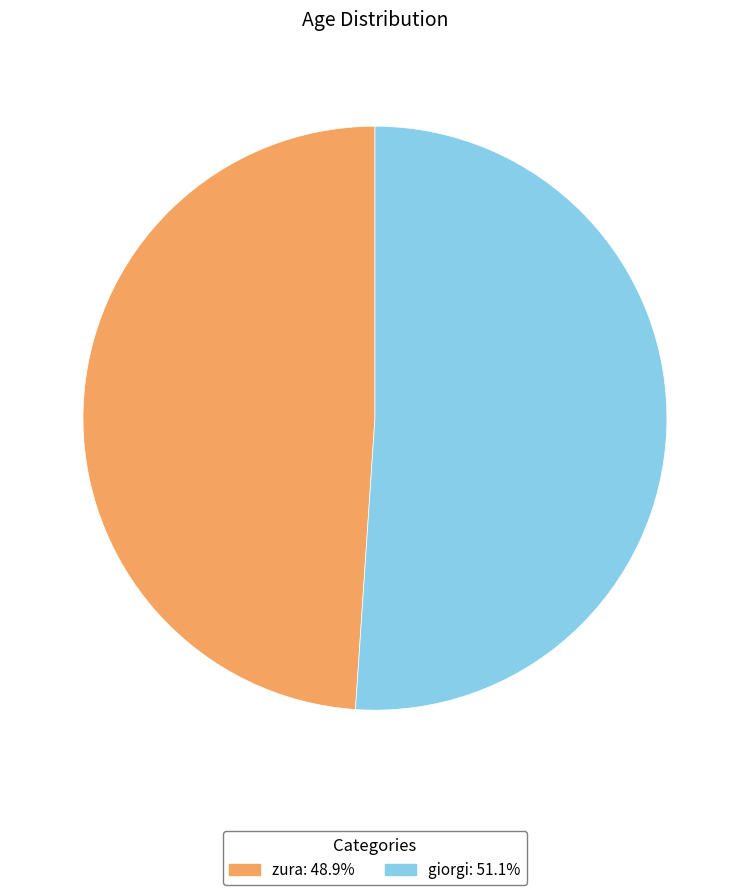

Rank the categories by value from lowest to highest.

zura, giorgi